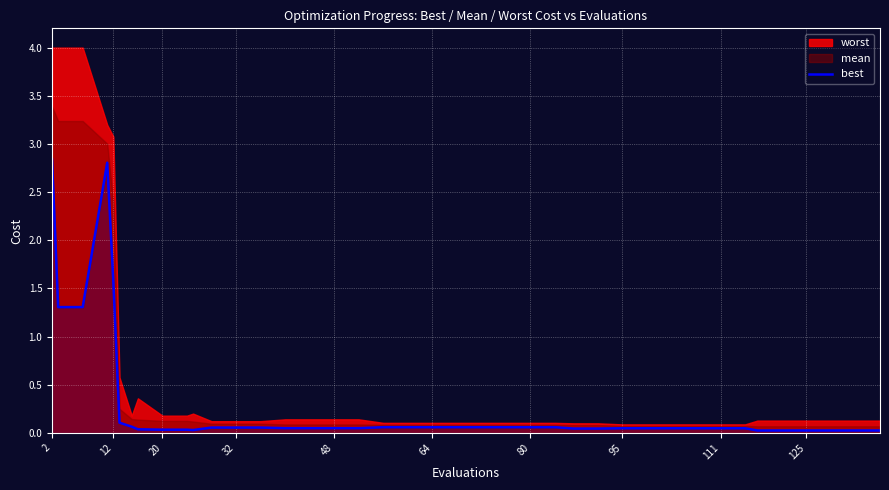

What is the average value?

0.3